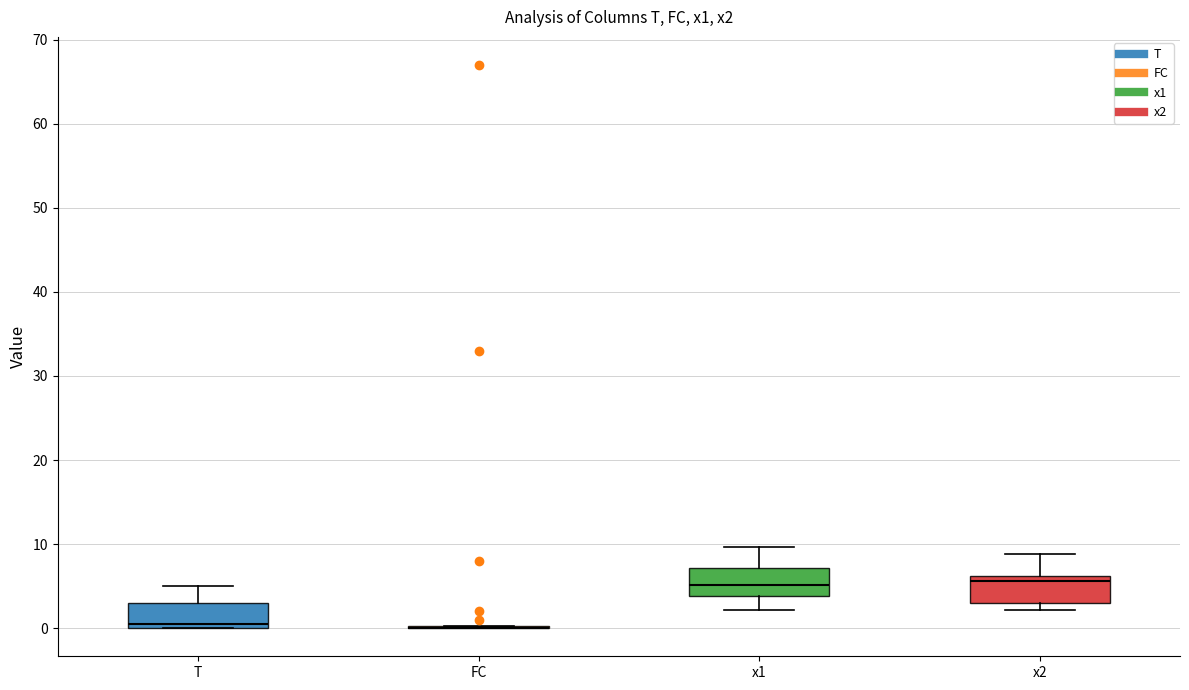

Reading left to right, transcribe this box plot: for each box, give where its median line is, the range the box spans, and where its two whiskers end, as read against the y-axis. The values are not printed on the chart, so give them approximately, as read against the axis.

T: median 1, box 0 to 3, whiskers 0 to 5
FC: box collapsed to a line at 0, whiskers 0 to 0
x1: median 5, box 4 to 7, whiskers 2 to 10
x2: median 6 (just below the box's upper edge), box 3 to 6, whiskers 2 to 9